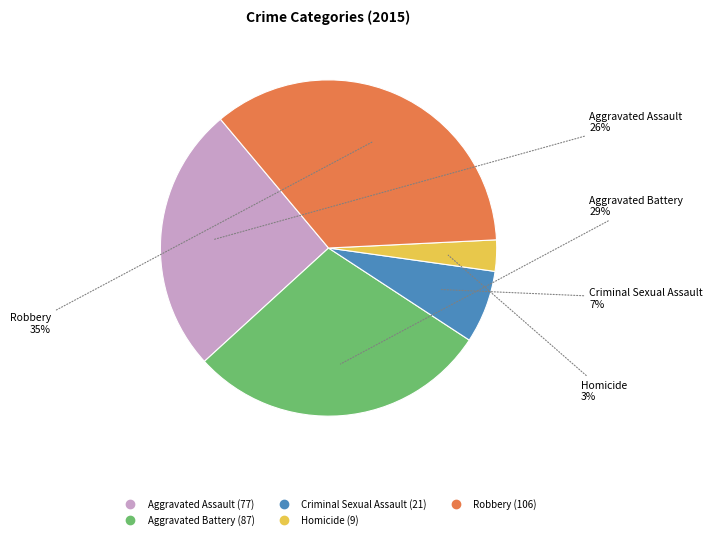

To the nearest percent, what is the difference between the largest and smallest slice percentages?

32%